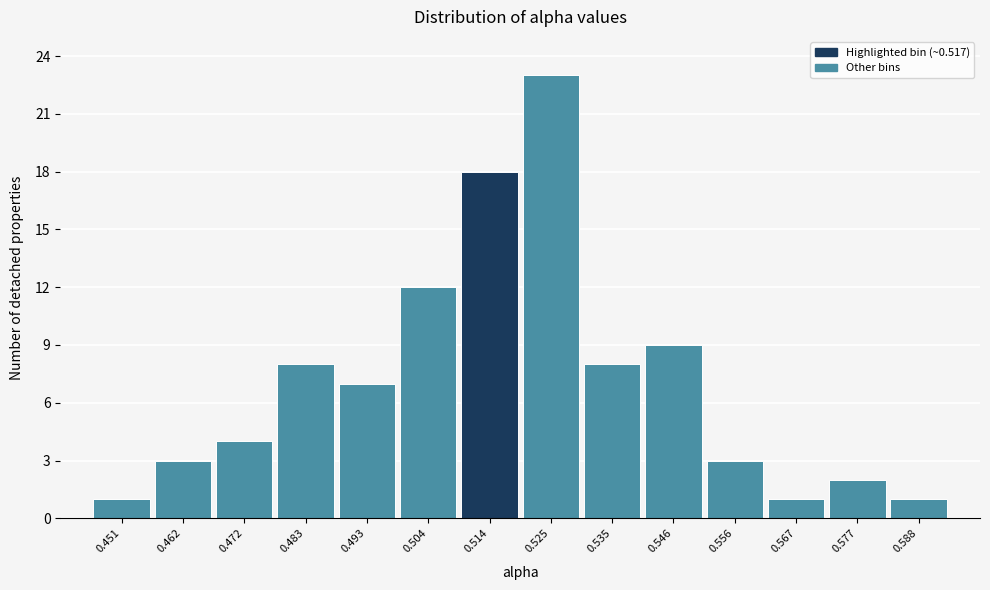

Over which range of the x-axis is the bar tallest?

0.520 to 0.530